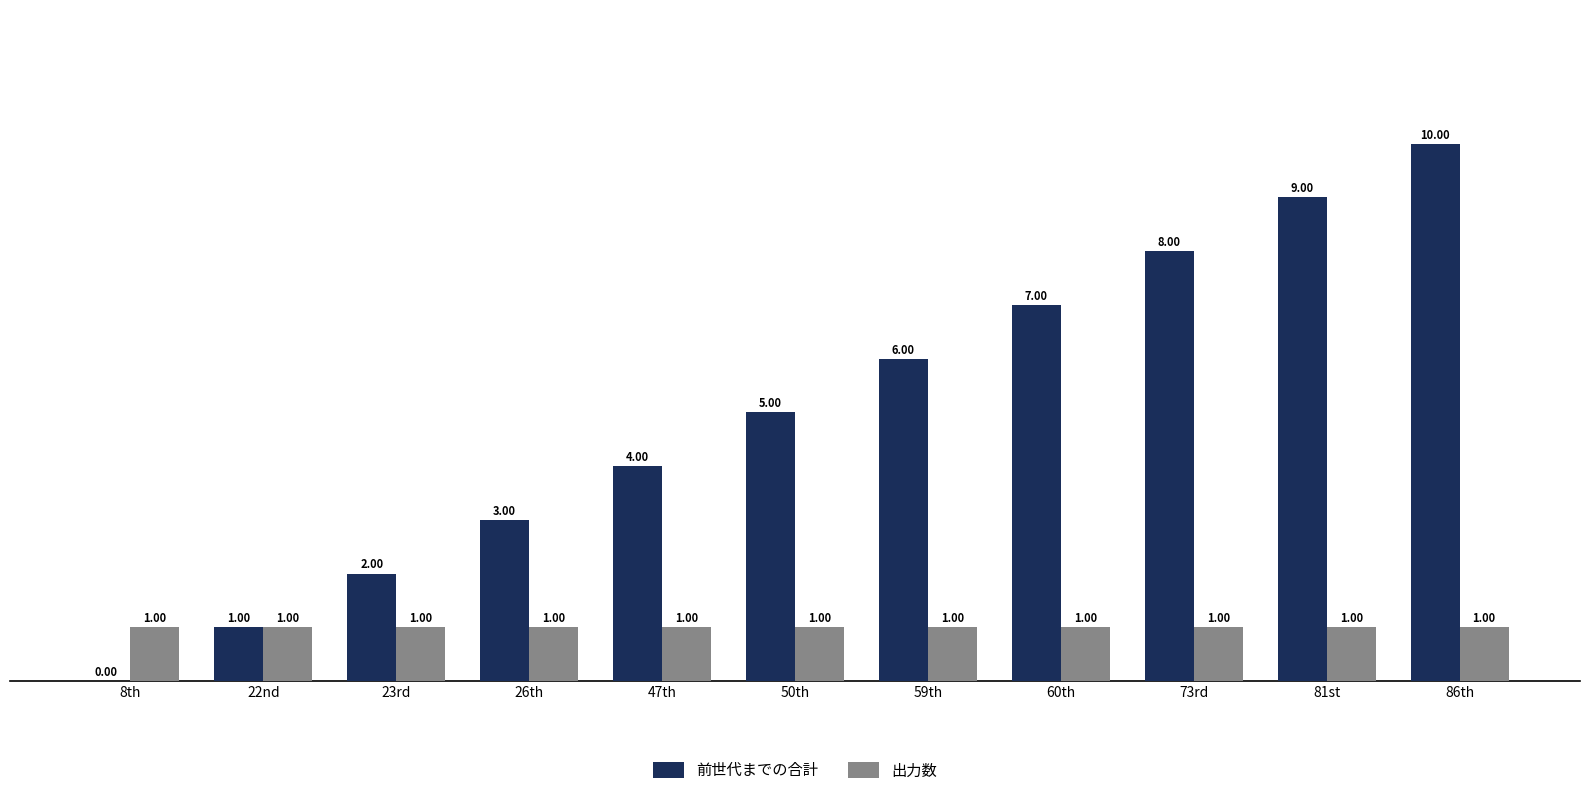

How many groups of bars are there?

11